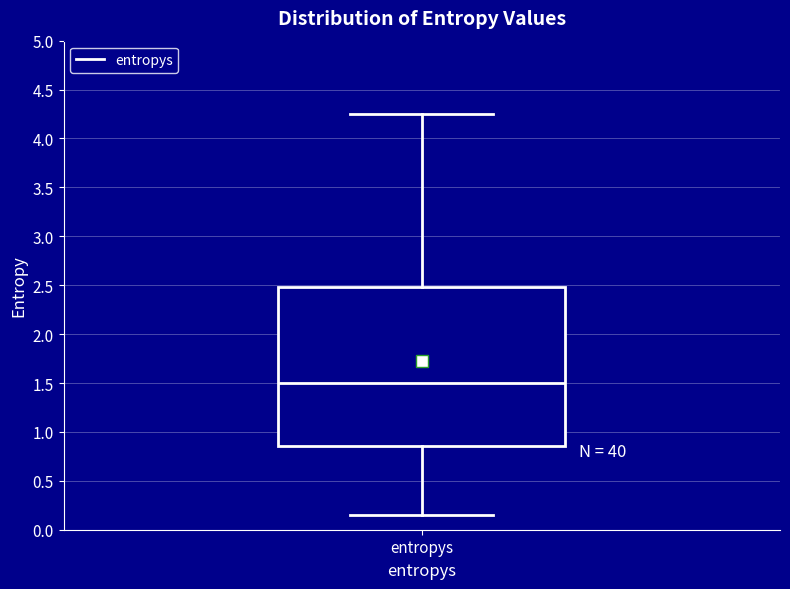

Read this box plot against the y-axis: the position of the median line, the range covered by the box, and the ends of both whiskers. The values are not printed on the chart, so give them approximately, as read against the axis.

median 1.50, box 0.85 to 2.50, whiskers 0.15 to 4.25